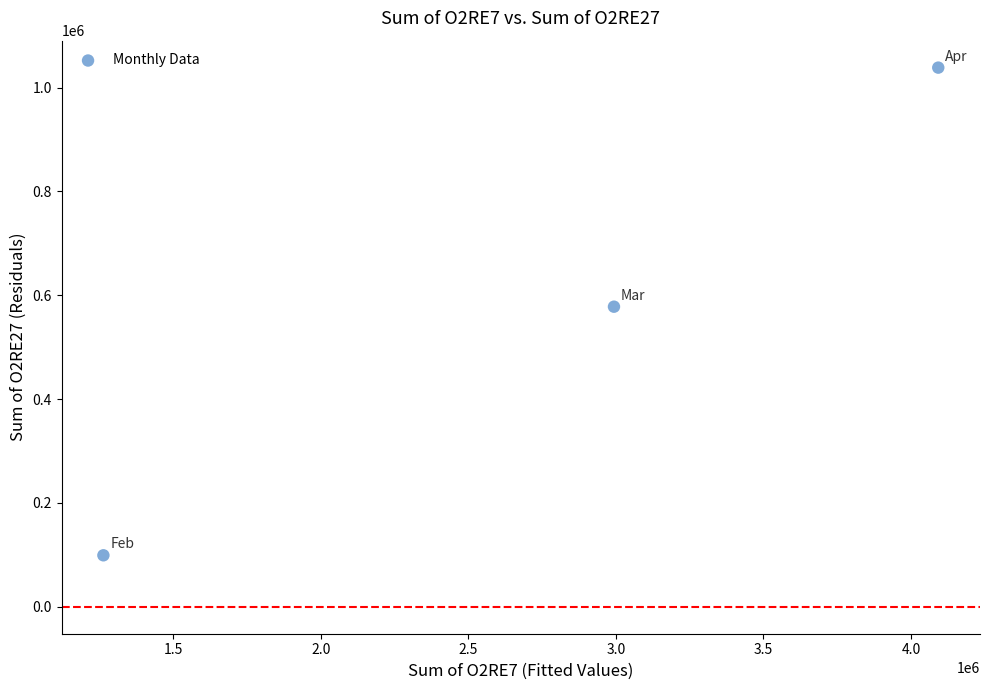

What is the range of Y values (max minus min)?

939351.5